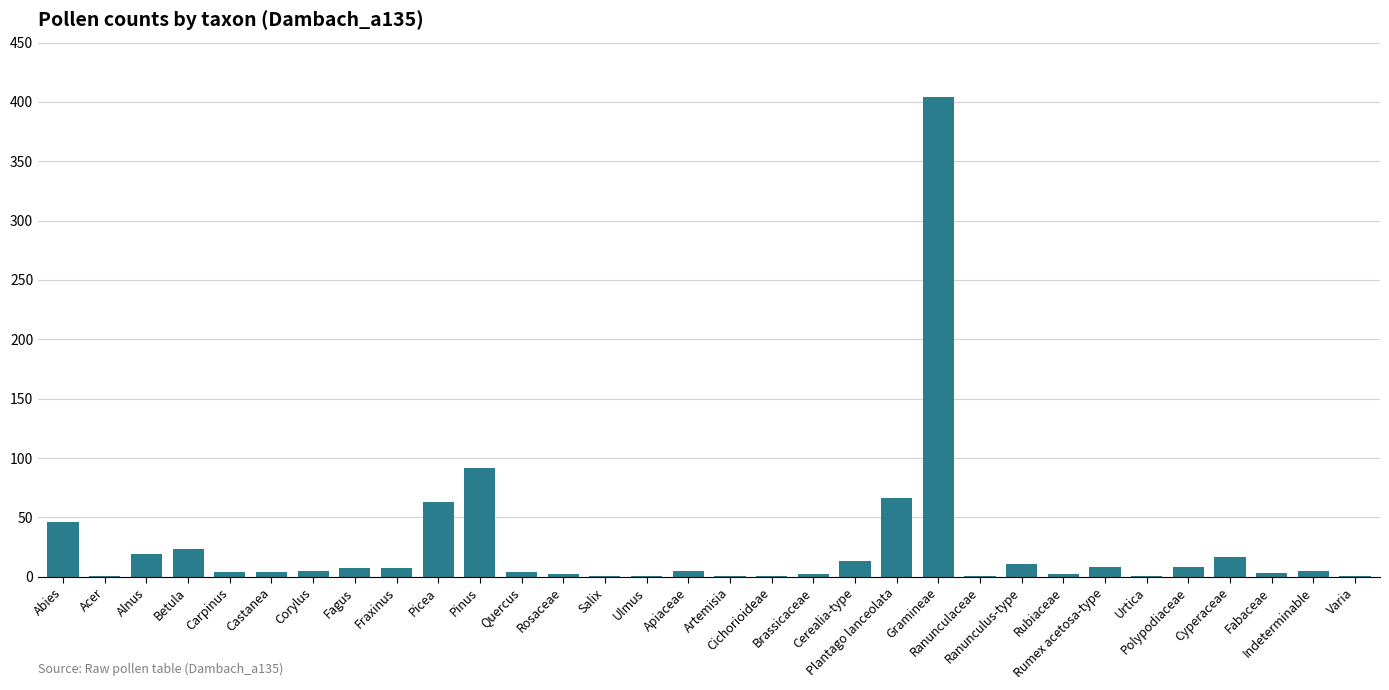

What is the sum of all values?

828